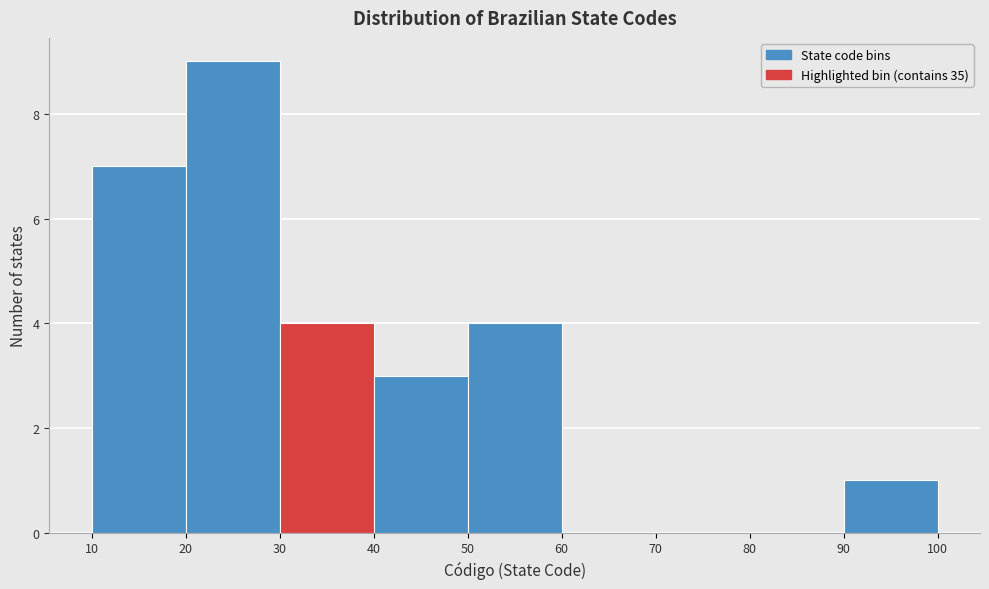

Reading left to right, list every bar in this chart as the range it spans on the x-axis followed by its height. The values are not printed on the chart, so give them approximately, as read against the axis.

10 to 20: 7
20 to 30: 9
30 to 40: 4
40 to 50: 3
50 to 60: 4
60 to 70: 0
70 to 80: 0
80 to 90: 0
90 to 100: 1